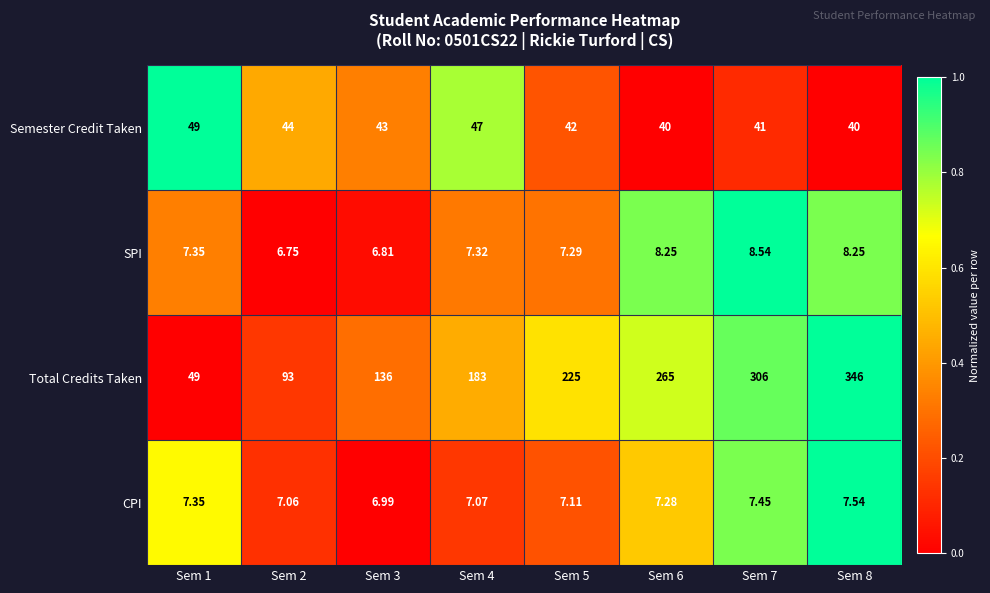

Is the value of CPI at Sem 5 greater than the value of Total Credits Taken at Sem 5?

No